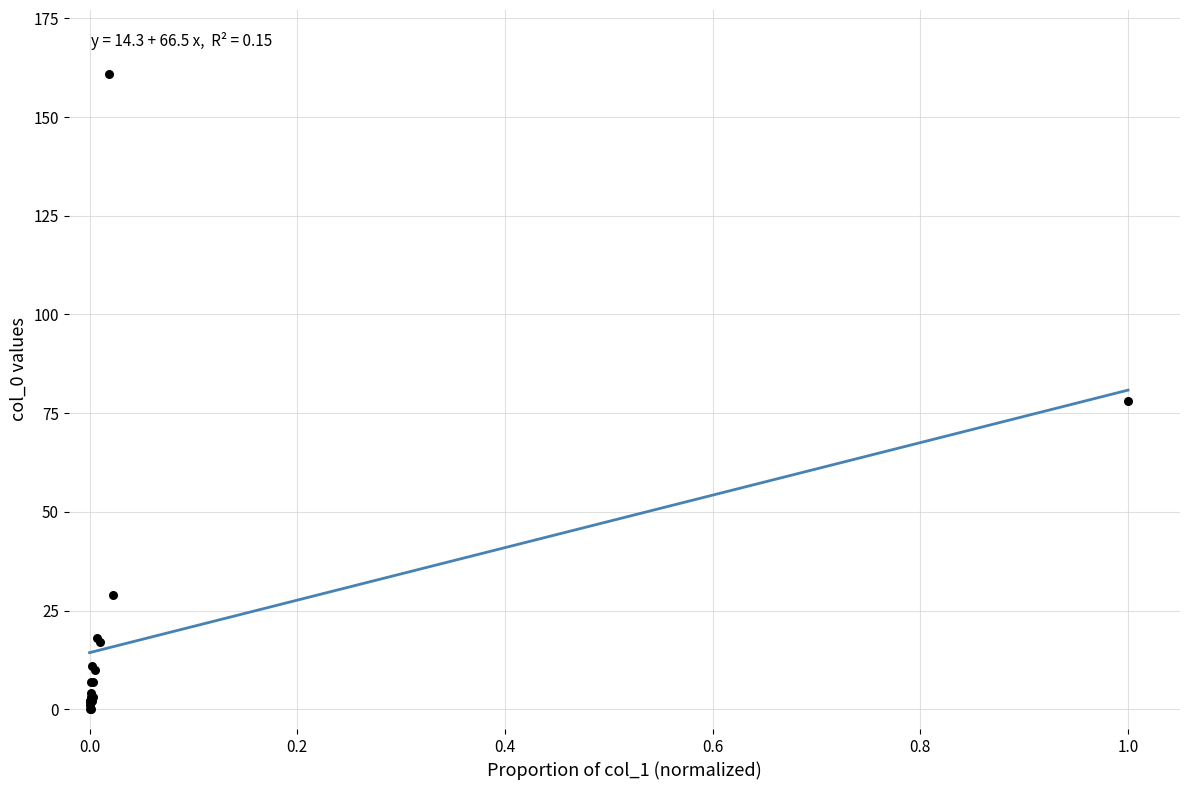

What Y value in the scatter plot is closest to 80?

78